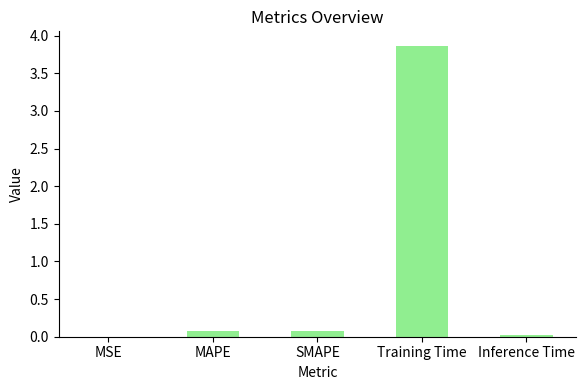

What is the change in value from MSE to MAPE?

+0.1